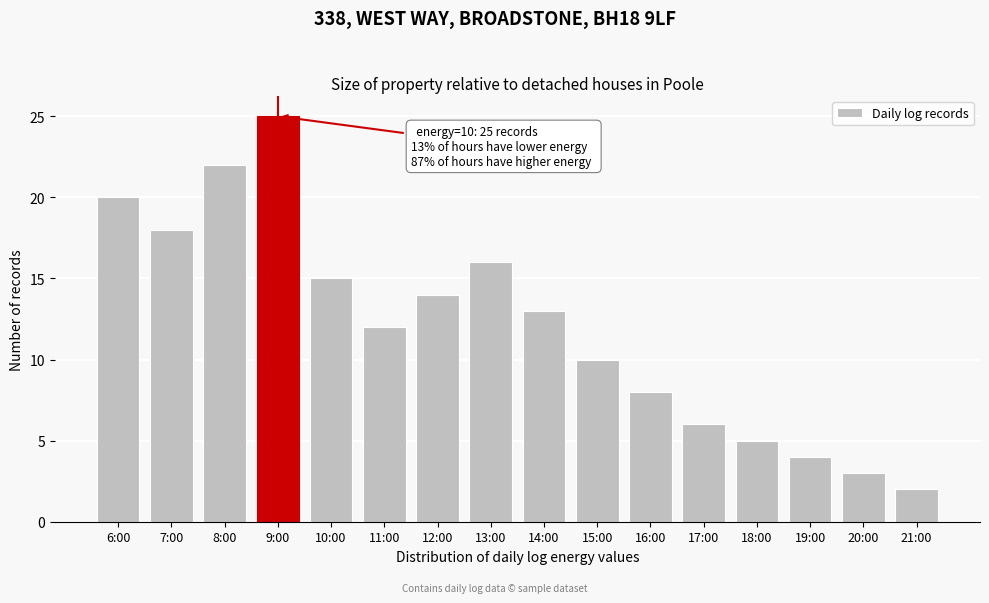

Reading left to right, what are all the values shown in this chart?

6:00=20	7:00=18	8:00=22	9:00=25	10:00=15	11:00=12	12:00=14	13:00=16	14:00=13	15:00=10	16:00=8	17:00=6	18:00=5	19:00=4	20:00=3	21:00=2